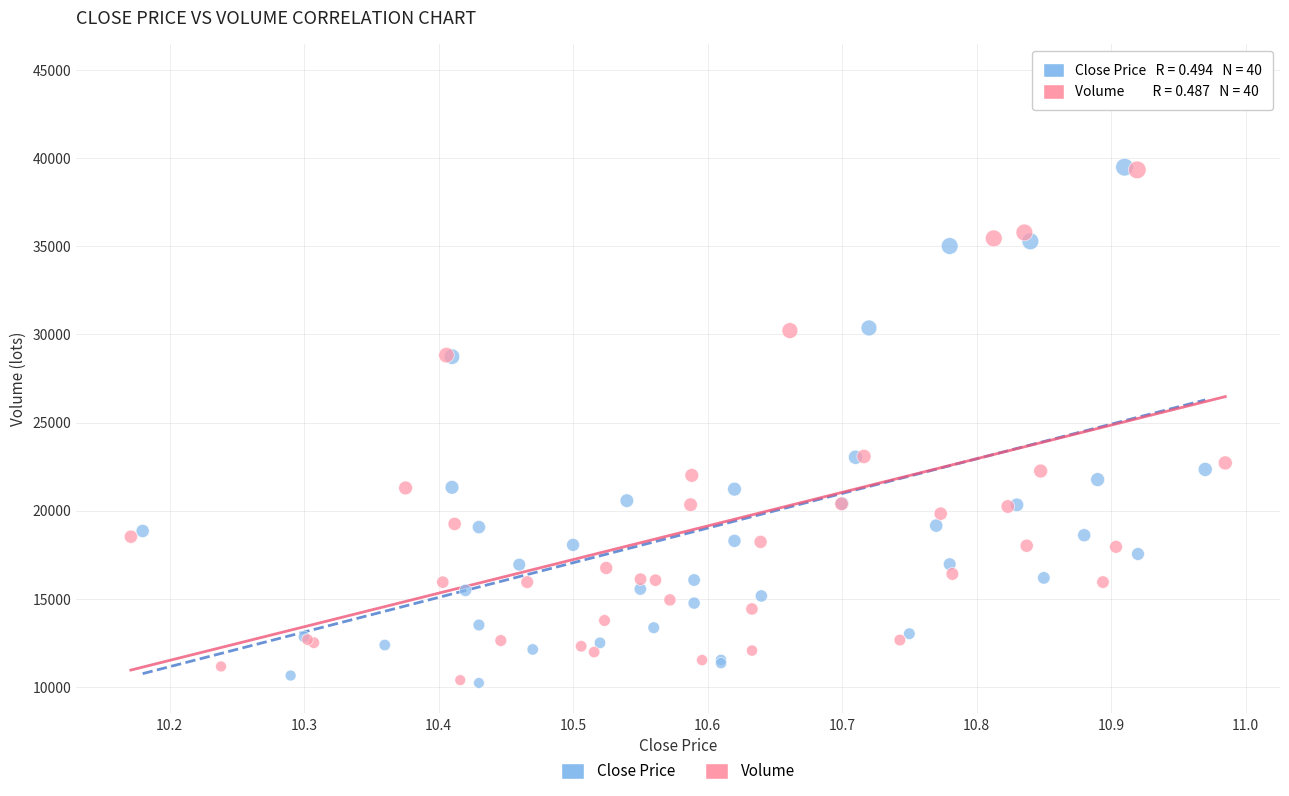

Which series reaches the maximum Y coordinate?

Close Price